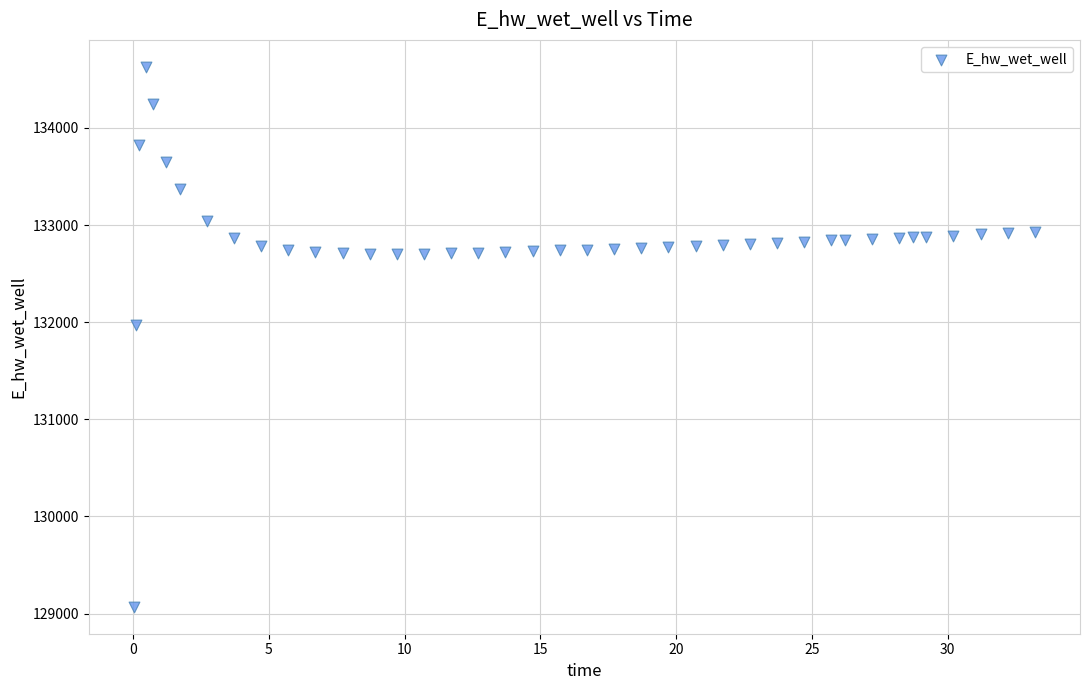

What is the range of X values (max minus min)?

33.2